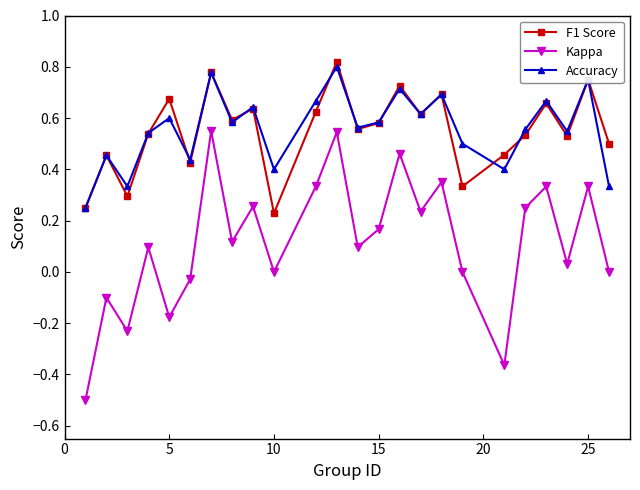

True or false: F1 Score and Kappa intersect in this chart.

False